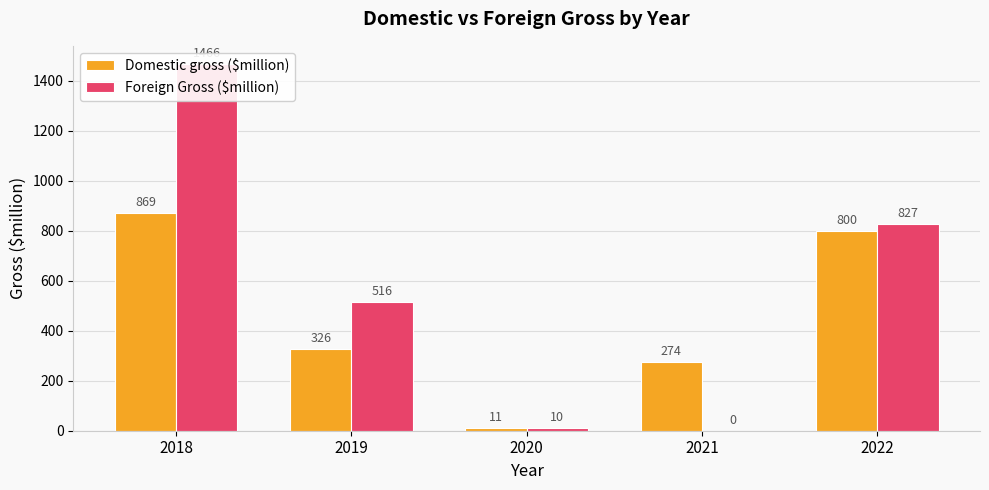

At which label is Domestic gross ($million) closest to 440?

2019